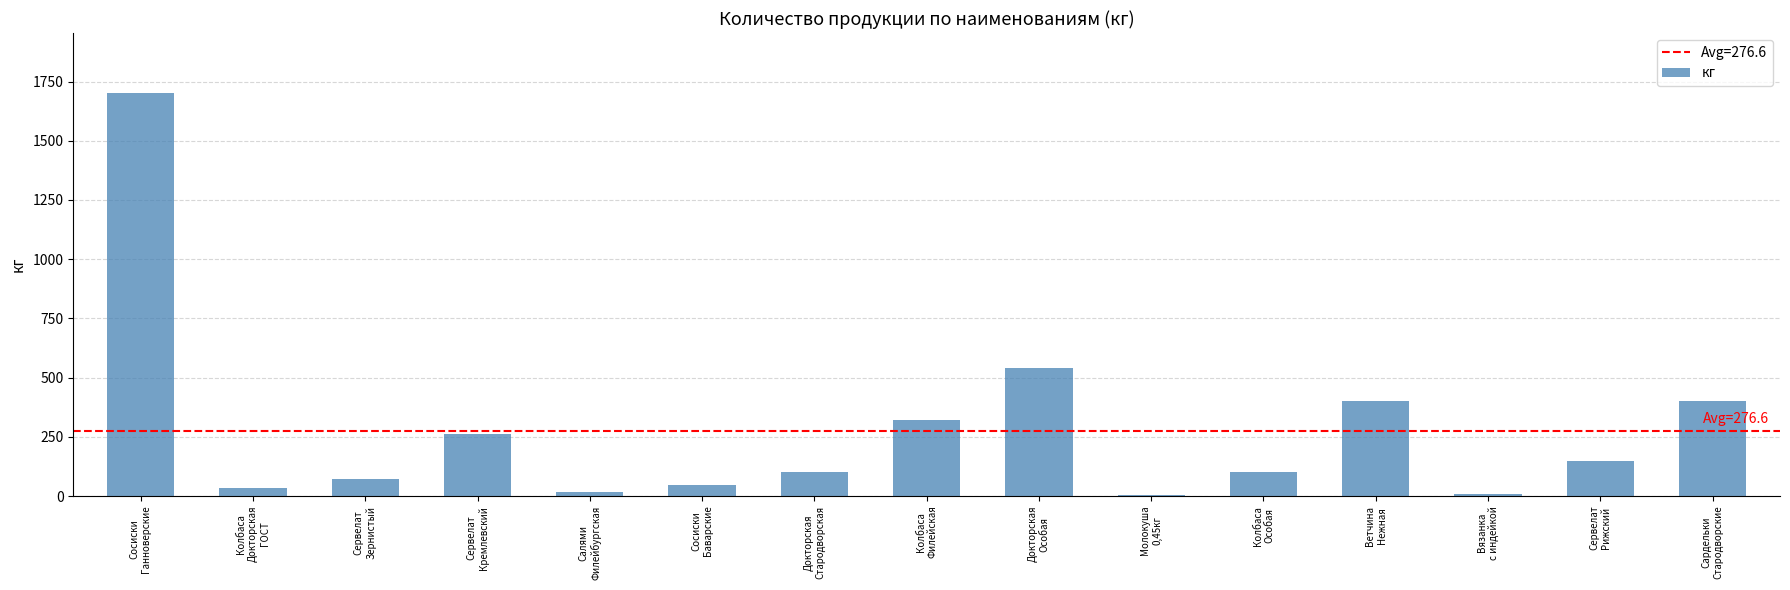

What is the maximum value shown in the chart?

1700.0